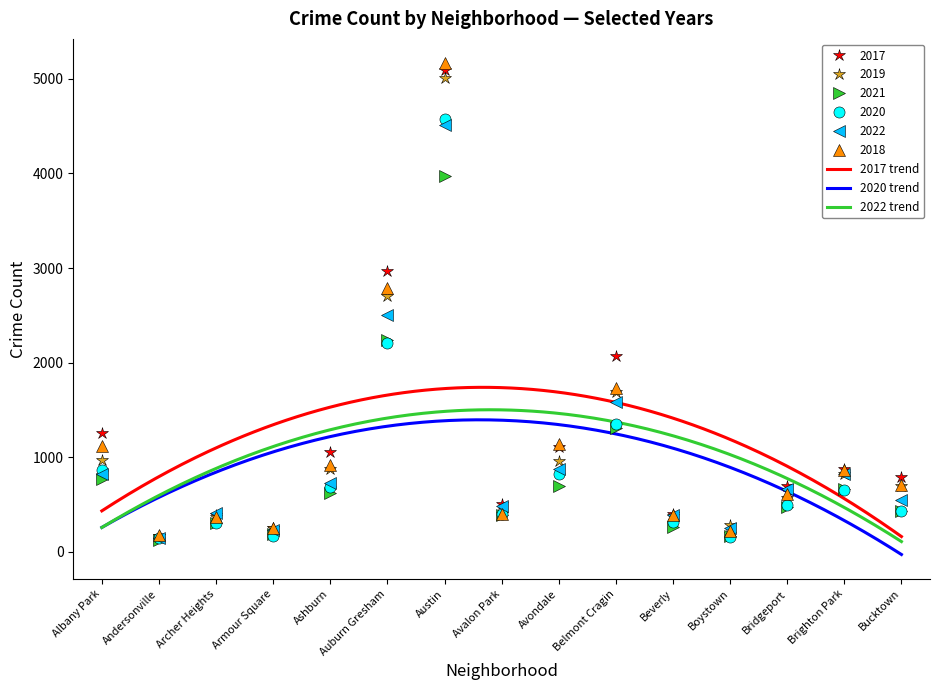

Which category has the highest value in the 2019 series?

Austin